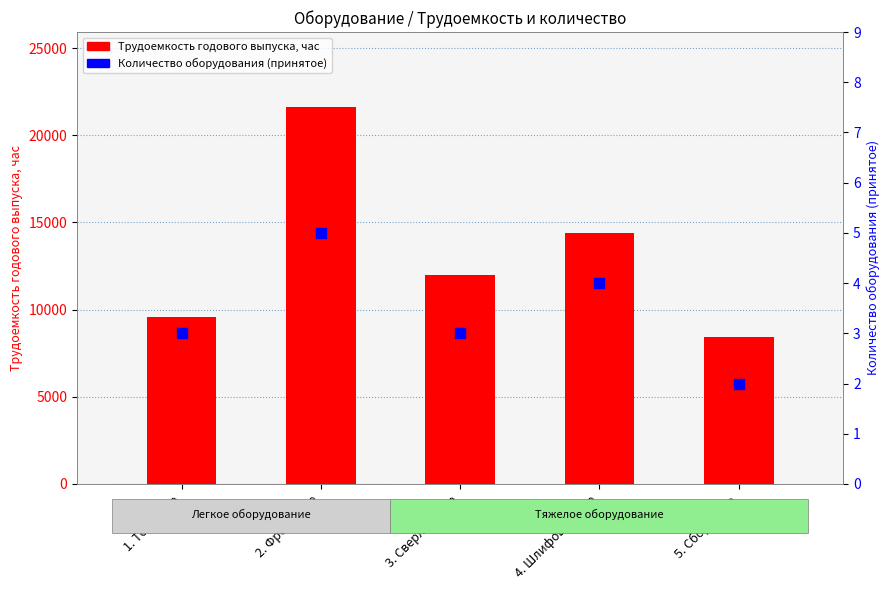

What are all the series names shown in the legend?

Трудоемкость годового выпуска, час, Количество оборудования (принятое)